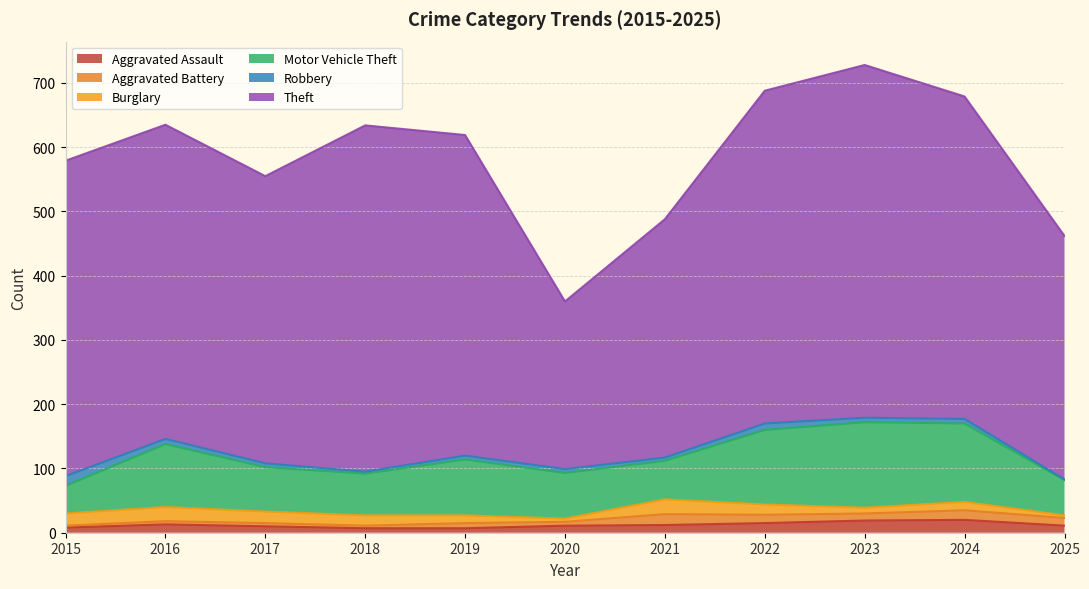

What is the total value across all series at 2019?

619